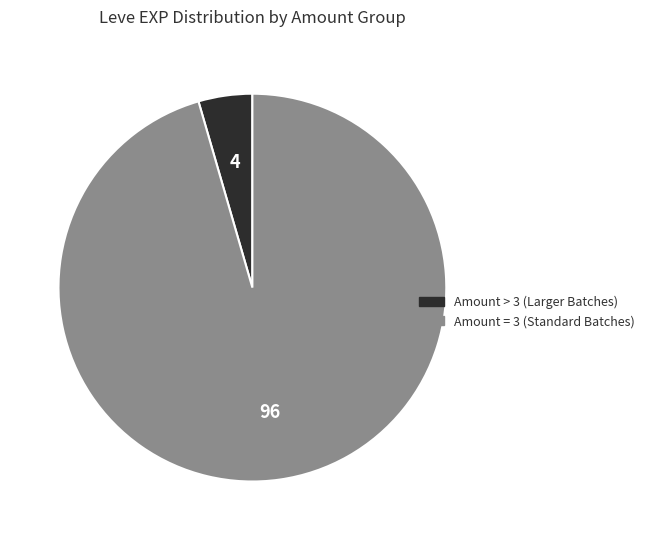

Is there any slice that represents more than half of the pie?

Yes